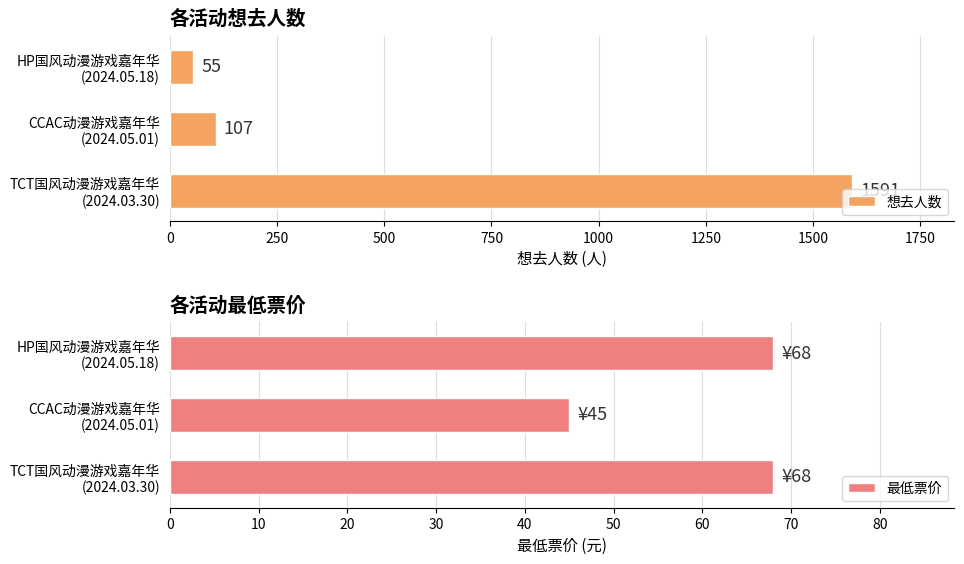

The 想去人数 series shows 2444 at 0. True or false?

False